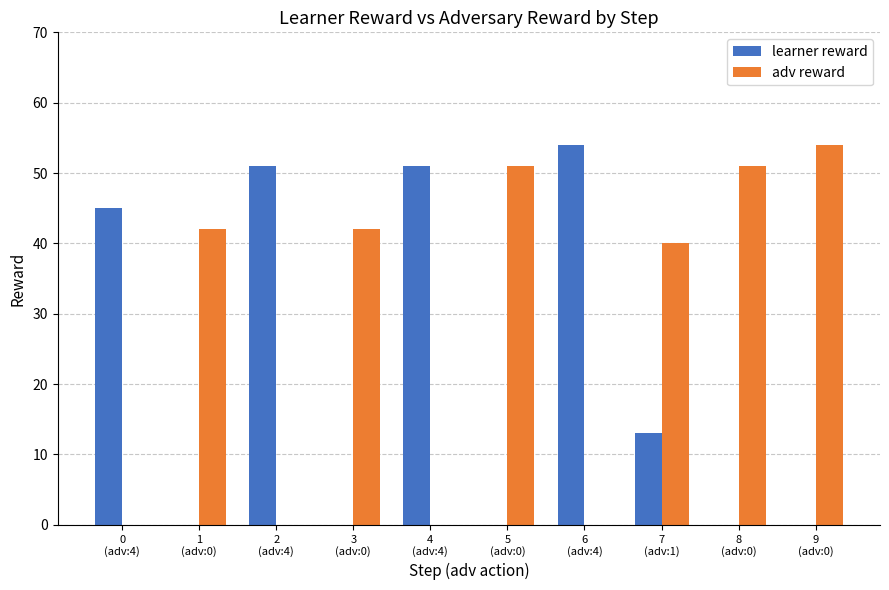

At which label is adv reward closest to 27?

7
(adv:1)